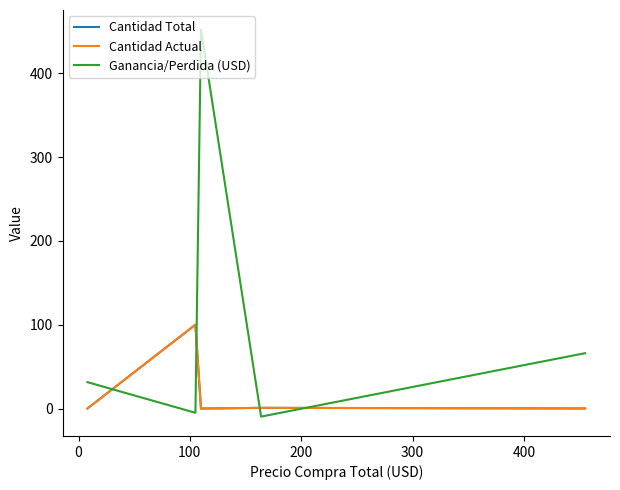

Does the chart display data point markers on the line(s)?

No